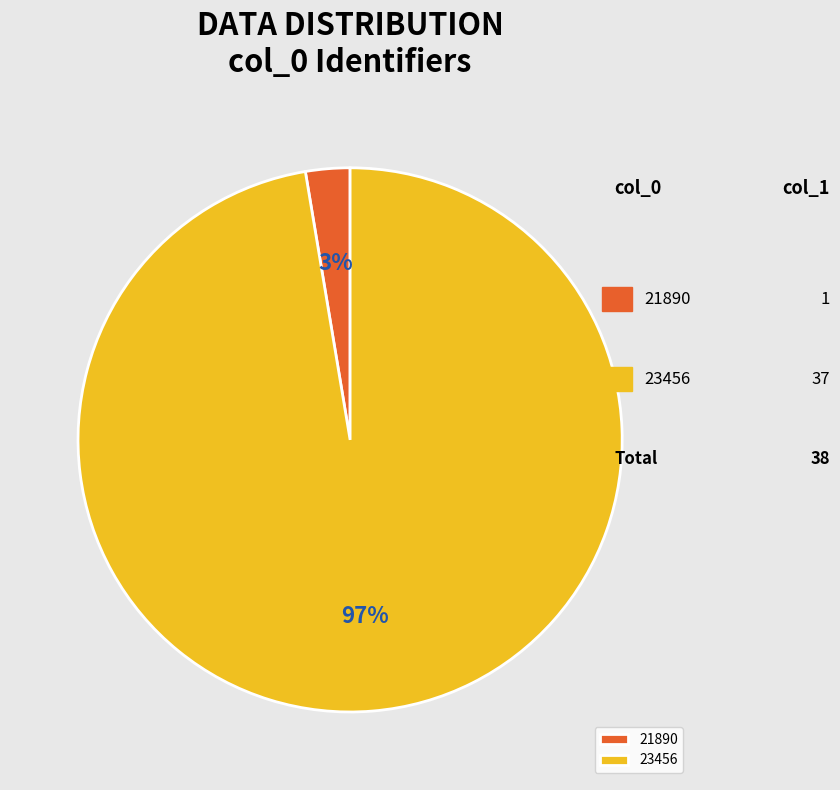

Rank the categories by value from highest to lowest.

23456, 21890